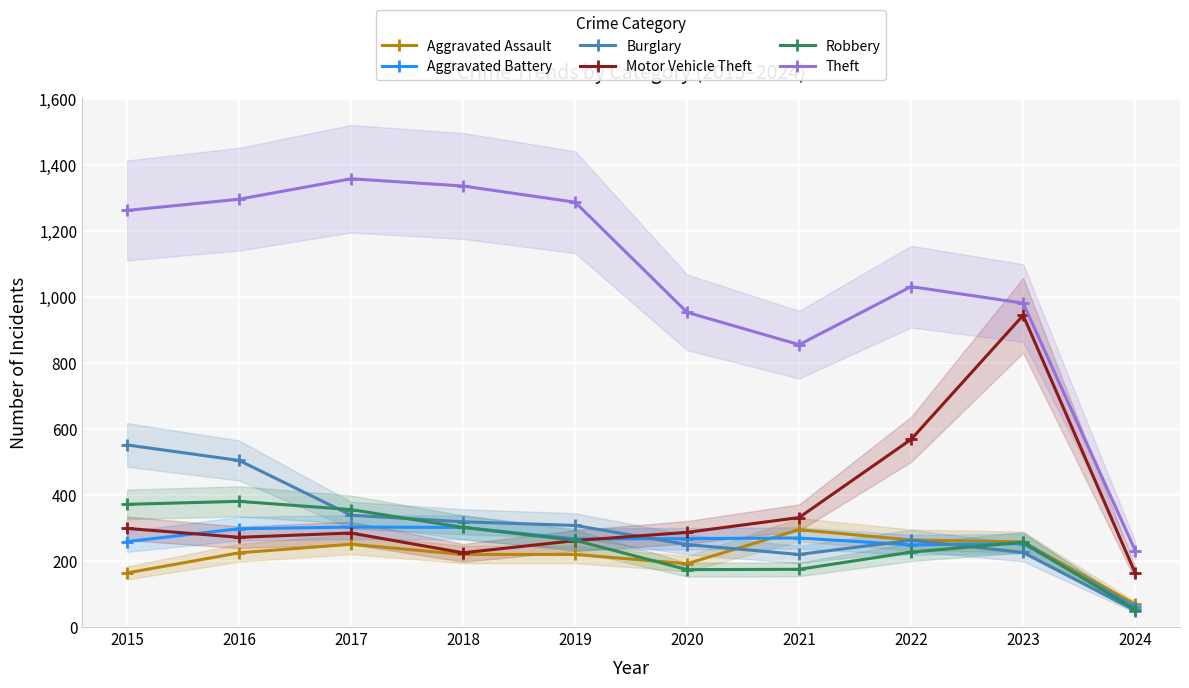

True or false: Burglary and Theft intersect in this chart.

False